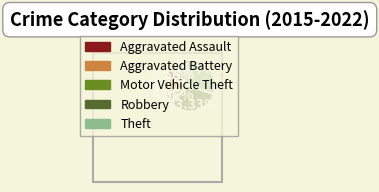

What is the total percentage of Aggravated Battery and Motor Vehicle Theft?

16.7%